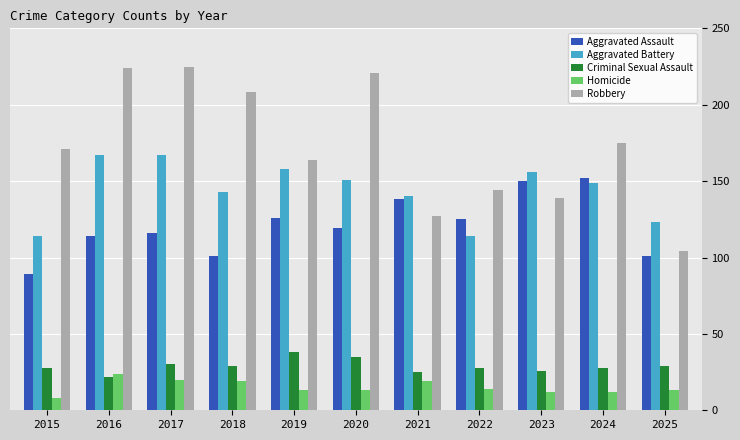

Reading left to right, what are all the values shown in this chart?

Aggravated Assault: 2015=89	2016=114	2017=116	2018=101	2019=126	2020=119	2021=138	2022=125	2023=150	2024=152	2025=101
Aggravated Battery: 2015=114	2016=167	2017=167	2018=143	2019=158	2020=151	2021=140	2022=114	2023=156	2024=149	2025=123
Criminal Sexual Assault: 2015=28	2016=22	2017=30	2018=29	2019=38	2020=35	2021=25	2022=28	2023=26	2024=28	2025=29
Homicide: 2015=8	2016=24	2017=20	2018=19	2019=13	2020=13	2021=19	2022=14	2023=12	2024=12	2025=13
Robbery: 2015=171	2016=224	2017=225	2018=208	2019=164	2020=221	2021=127	2022=144	2023=139	2024=175	2025=104